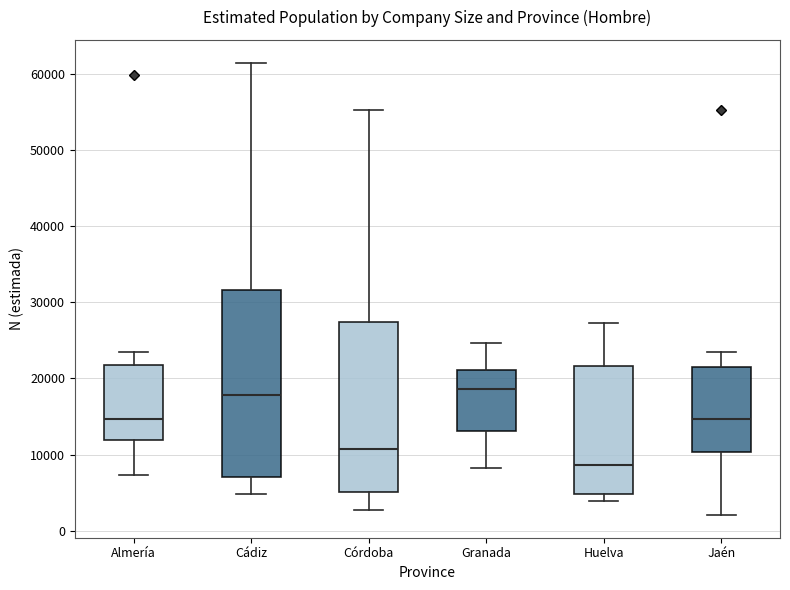

Which box's median line is the lowest?

Huelva